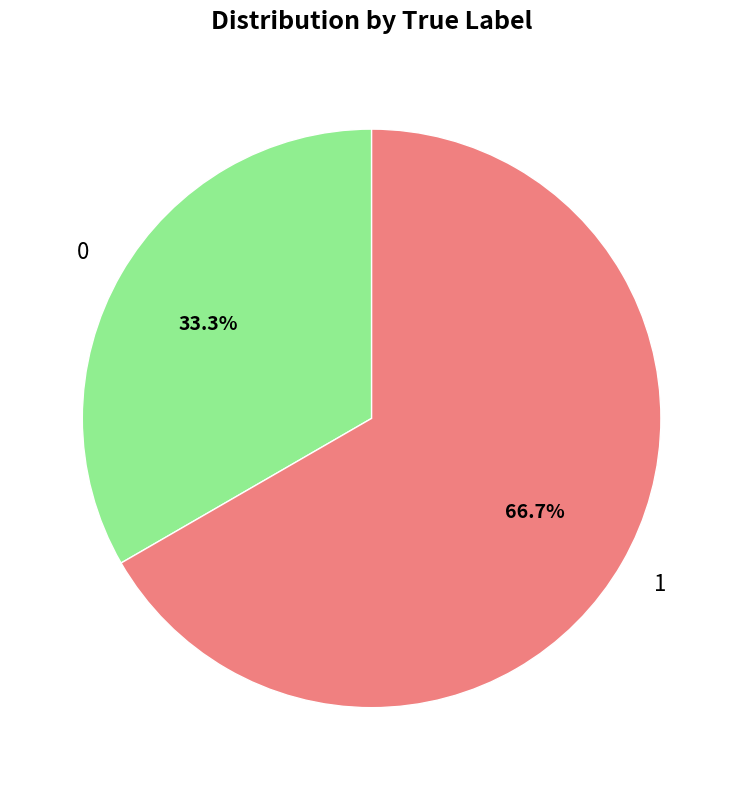

Rank the categories by value from lowest to highest.

0, 1